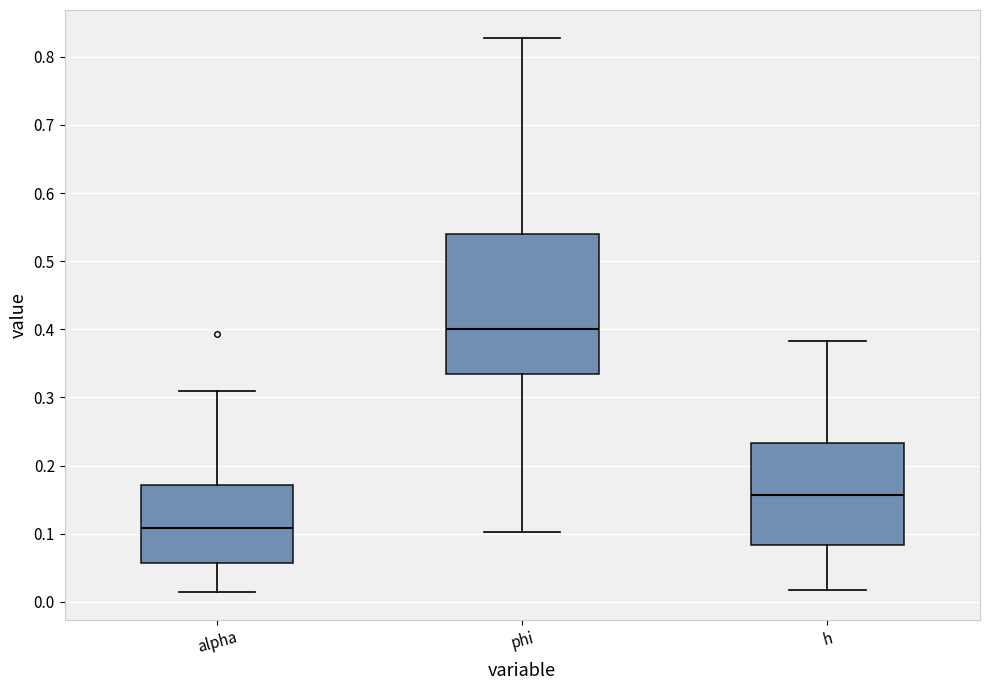

Reading left to right, transcribe this box plot: for each box, give where its median line is, the range the box spans, and where its two whiskers end, as read against the y-axis. The values are not printed on the chart, so give them approximately, as read against the axis.

alpha: median 0.11, box 0.06 to 0.17, whiskers 0.01 to 0.31
phi: median 0.40, box 0.33 to 0.54, whiskers 0.10 to 0.83
h: median 0.16, box 0.08 to 0.23, whiskers 0.02 to 0.38